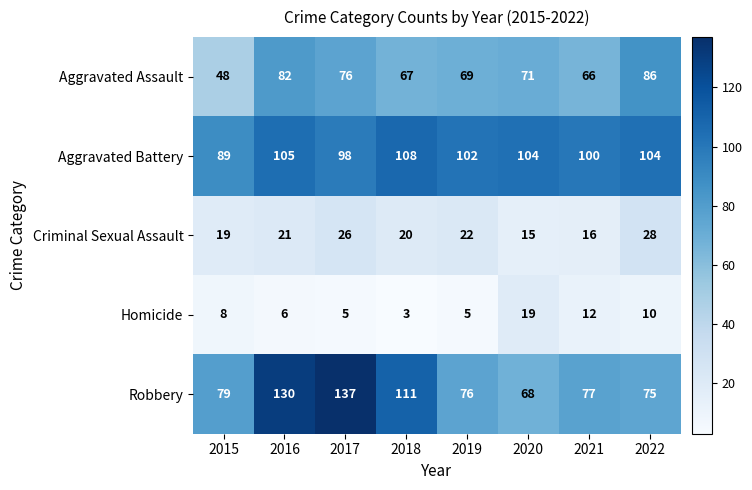

Is it true that Robbery equals 197 at 2018?

False